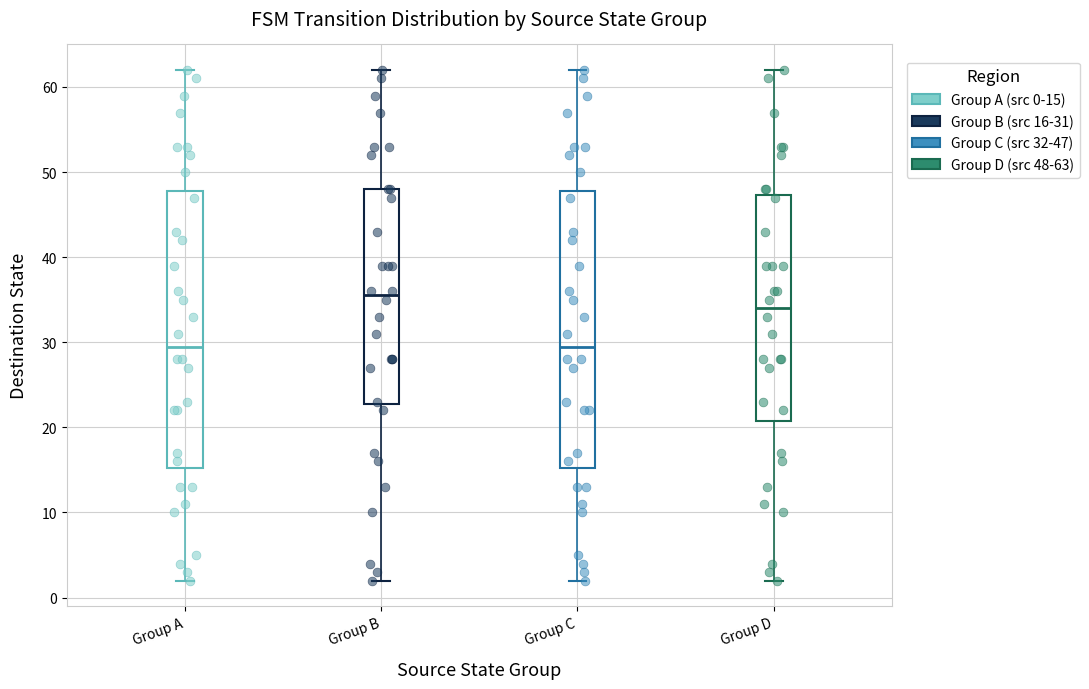

Reading left to right, transcribe this box plot: for each box, give where its median line is, the range the box spans, and where its two whiskers end, as read against the y-axis. The values are not printed on the chart, so give them approximately, as read against the axis.

Group A: median 30, box 15 to 48, whiskers 2 to 62
Group B: median 36, box 23 to 48, whiskers 2 to 62
Group C: median 30, box 15 to 48, whiskers 2 to 62
Group D: median 34, box 21 to 47, whiskers 2 to 62